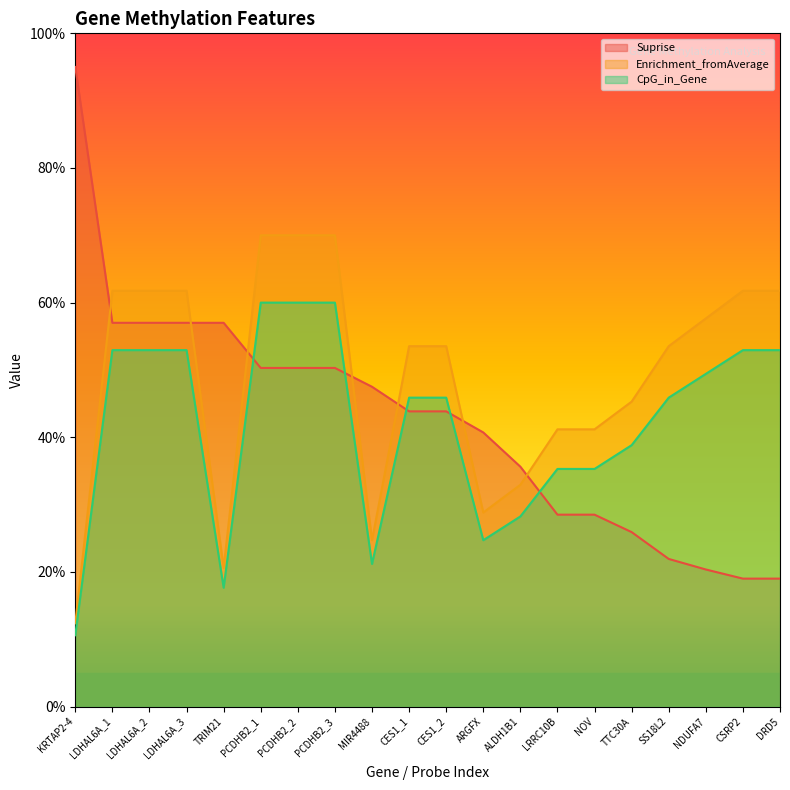

What is the label of the 6th point from the right?

NOV